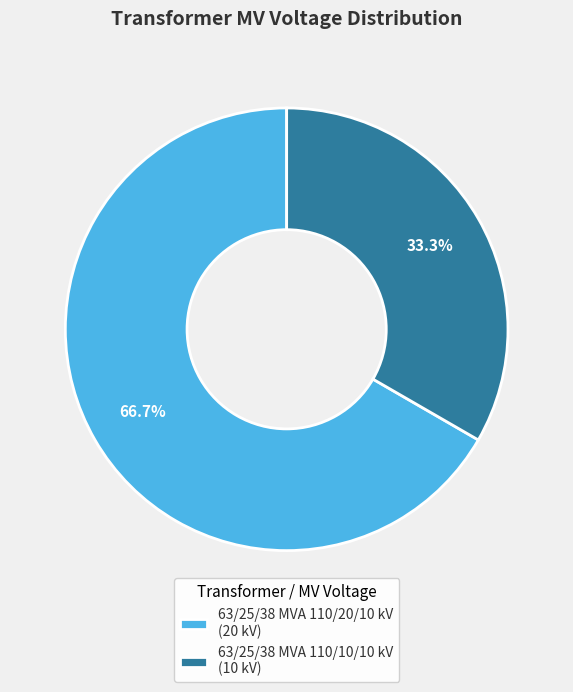

Which slice represents more than half of the pie?

63/25/38 MVA 110/20/10 kV